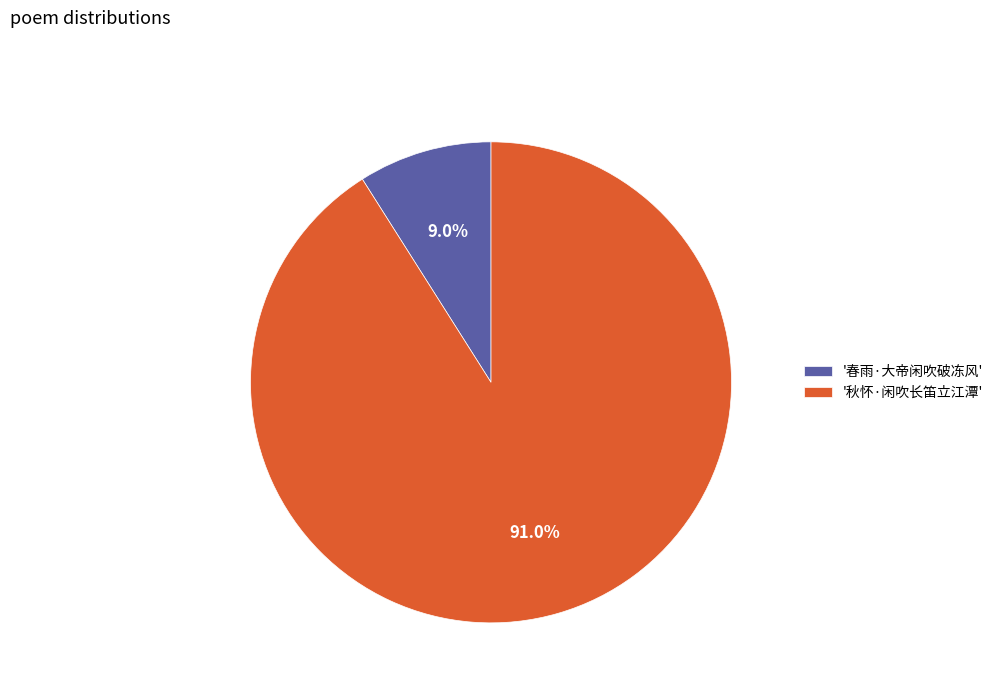

Rank the categories by value from highest to lowest.

'秋怀·闲吹长笛立江潭', '春雨·大帝闲吹破冻风'